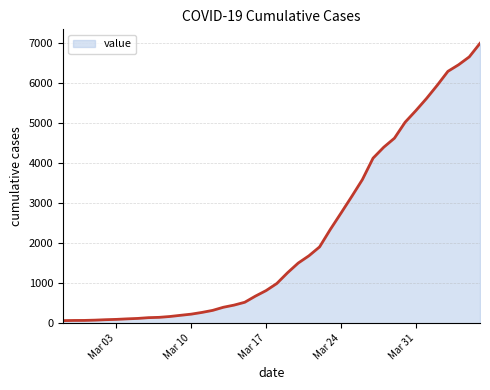

What is the maximum value shown in the chart?

7004